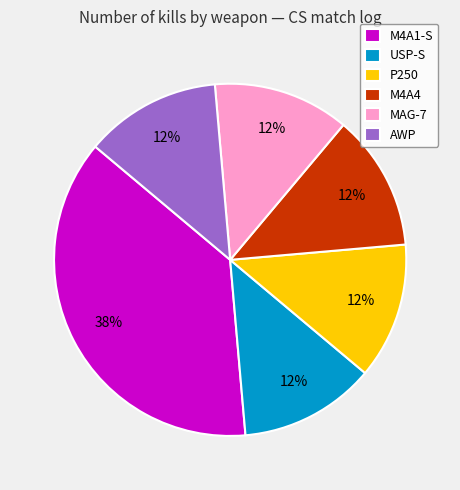

Does any single category account for the majority?

No